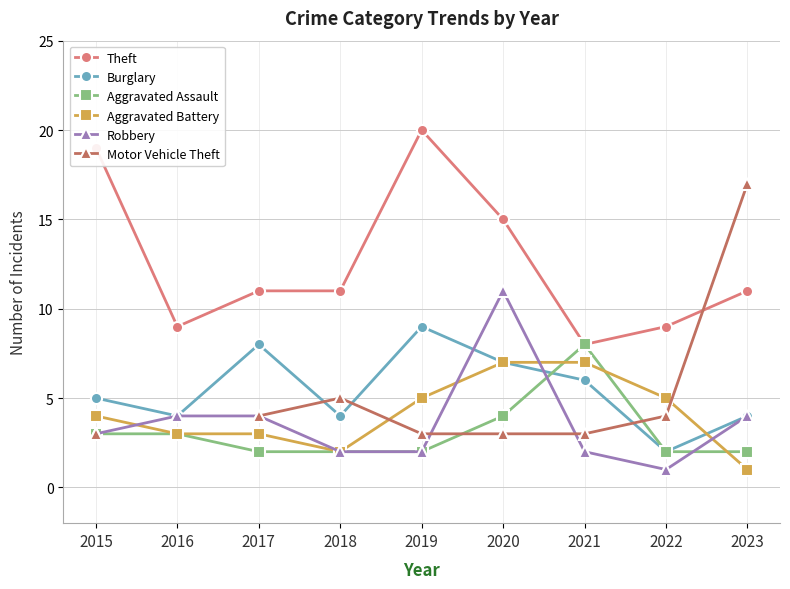

True or false: Theft has a value of 20.0 at 2019.

True